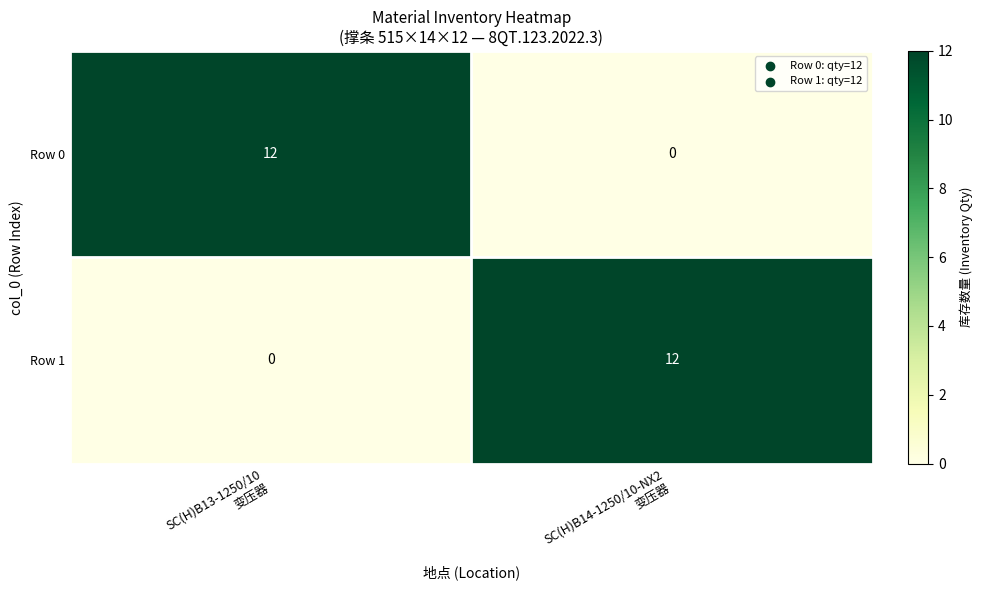

What is the maximum value shown in the chart?

12